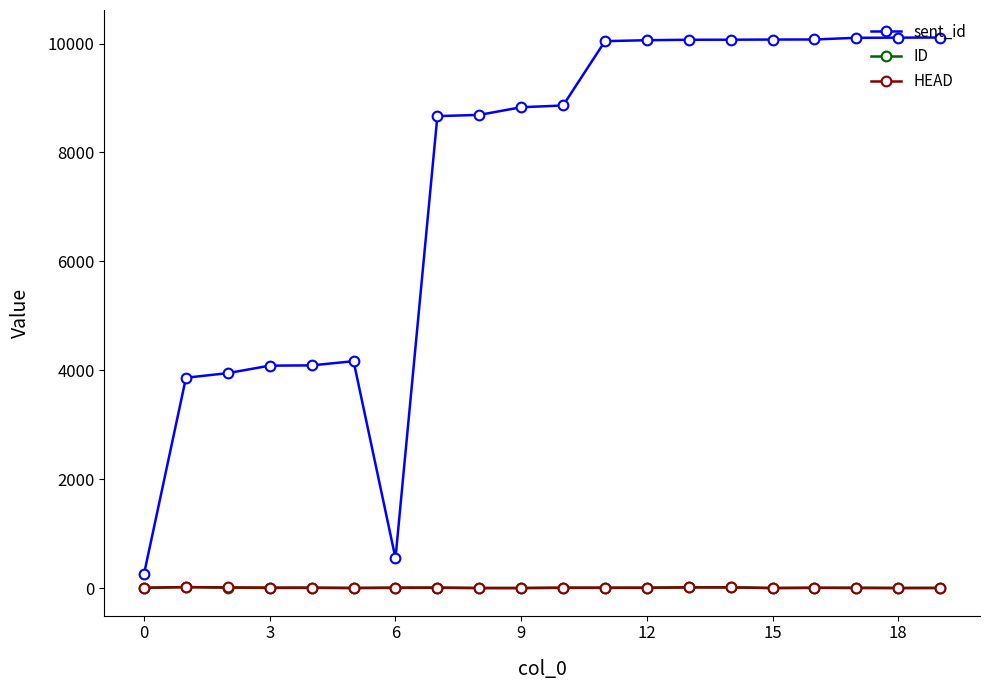

True or false: ID and sent_id intersect in this chart.

False